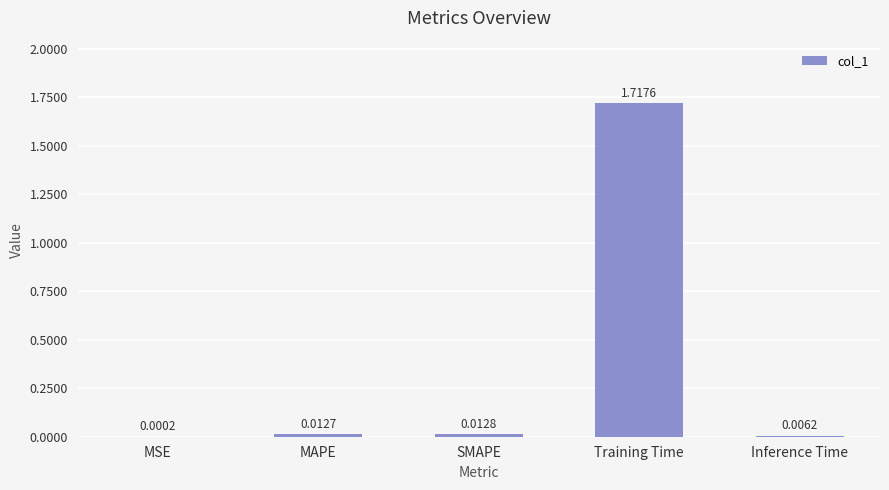

What is the change in value from Training Time to Inference Time?

-1.7